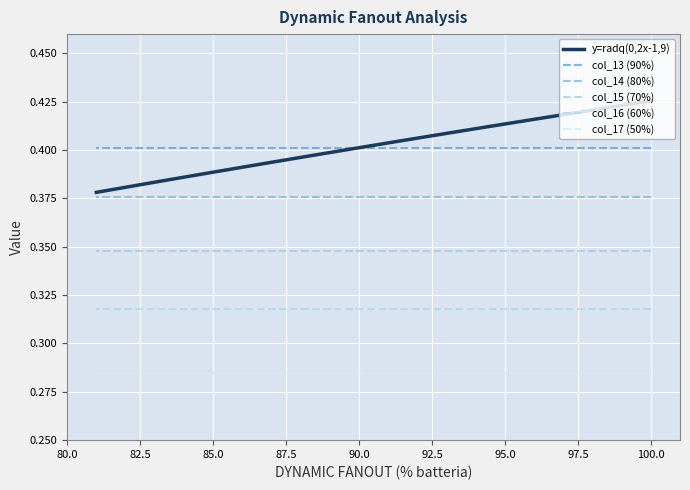

What is the sum of the col_16 (60%) values at 10 and 87.5?

0.6